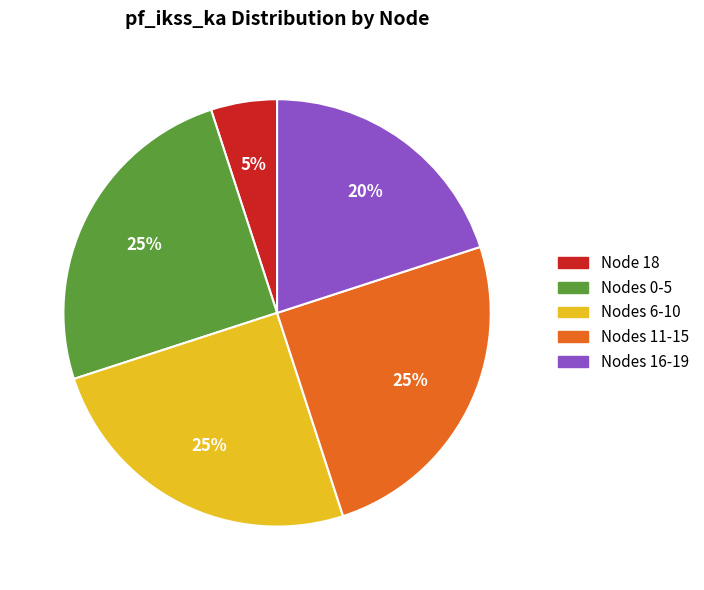

How many slices are in this pie chart?

5